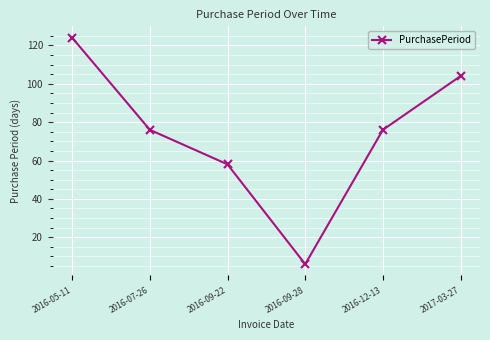

Which category has the lowest value across all series?

2016-09-28